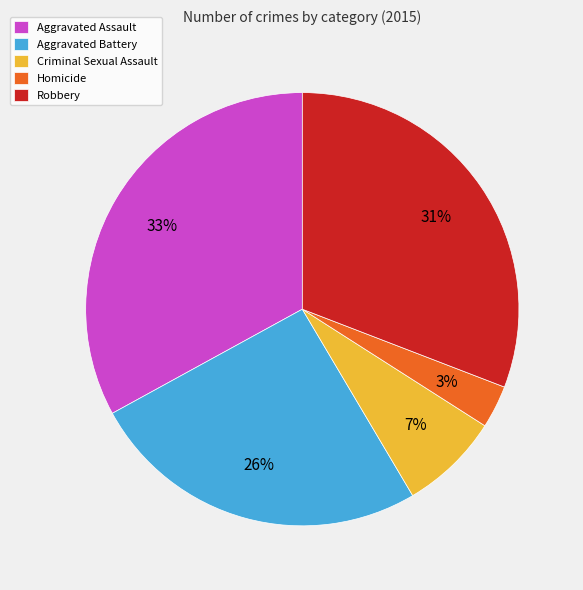

To the nearest percent, what percentage of the pie is Robbery?

31%